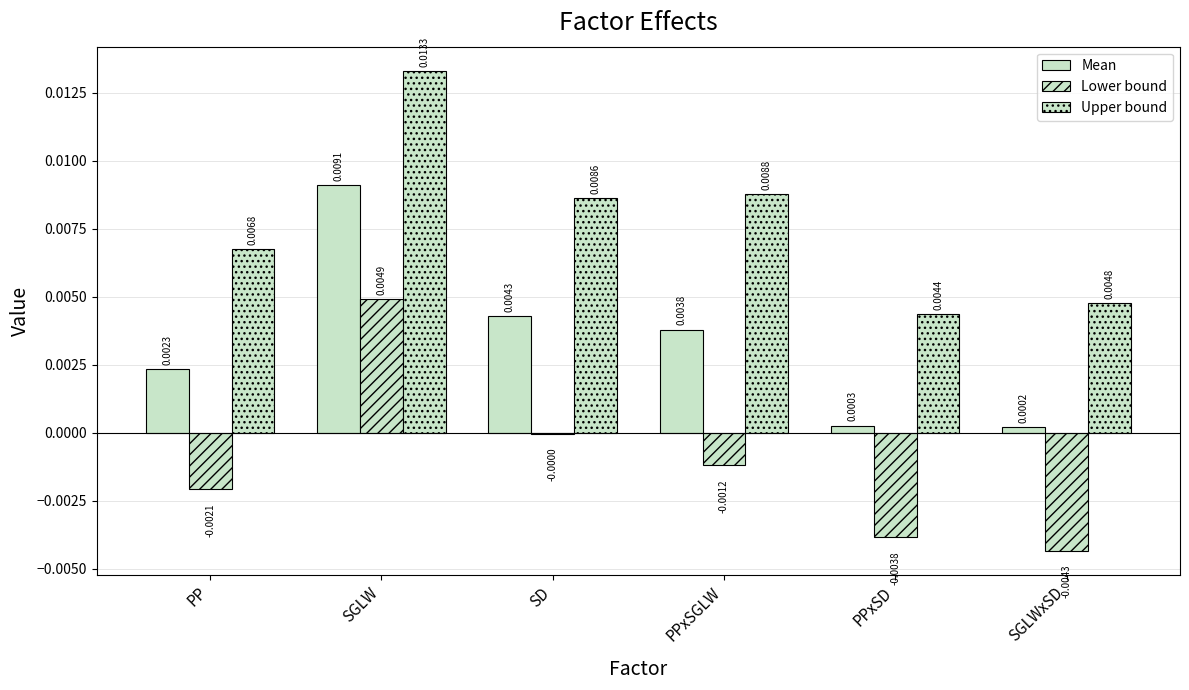

At which category is the sum across all series the highest?

SGLW